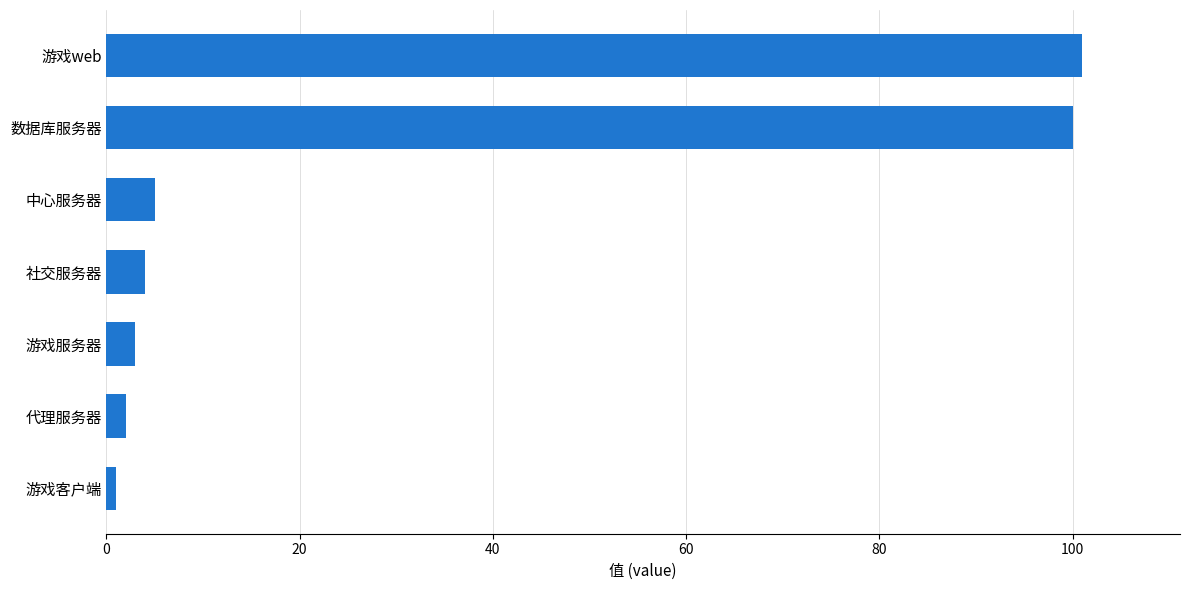

Is it true that the value at 游戏web is 101?

True